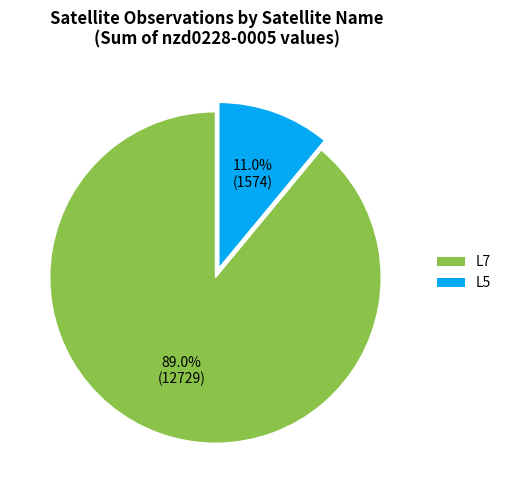

Rank the categories by value from lowest to highest.

L5, L7